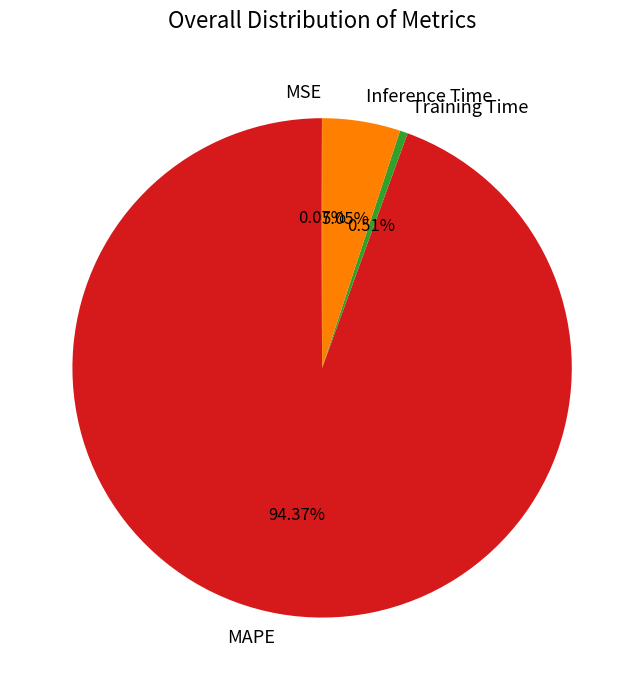

Between Inference Time and Training Time, which is larger?

Inference Time